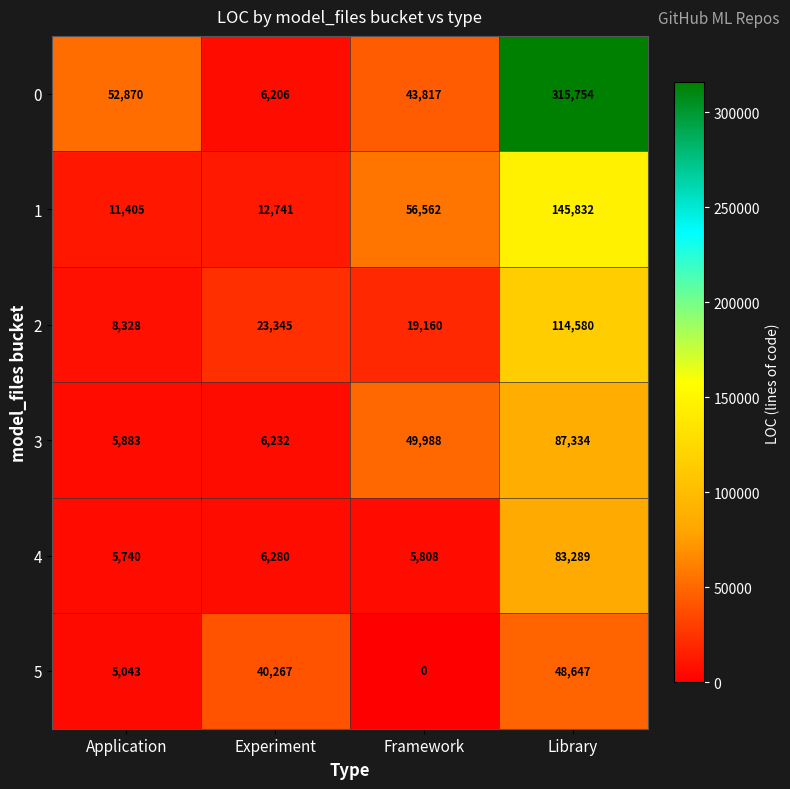

What is the average value of the 0 series?

104662